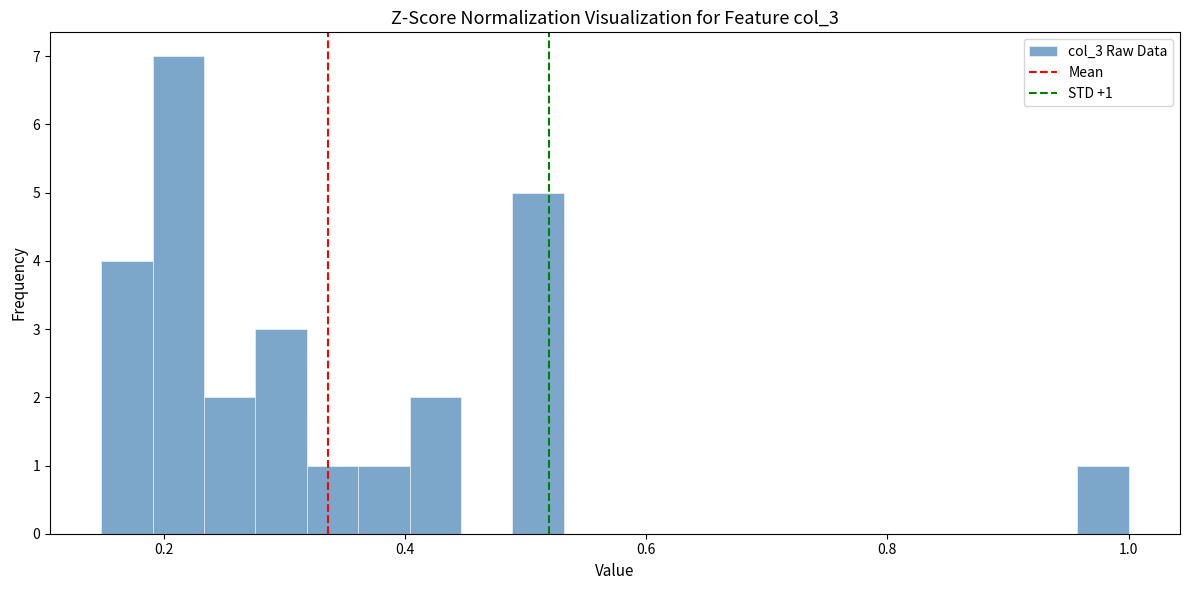

Around what value on the x-axis is the tallest bar? Give the approximate position of its centre, as read against the axis.

0.22